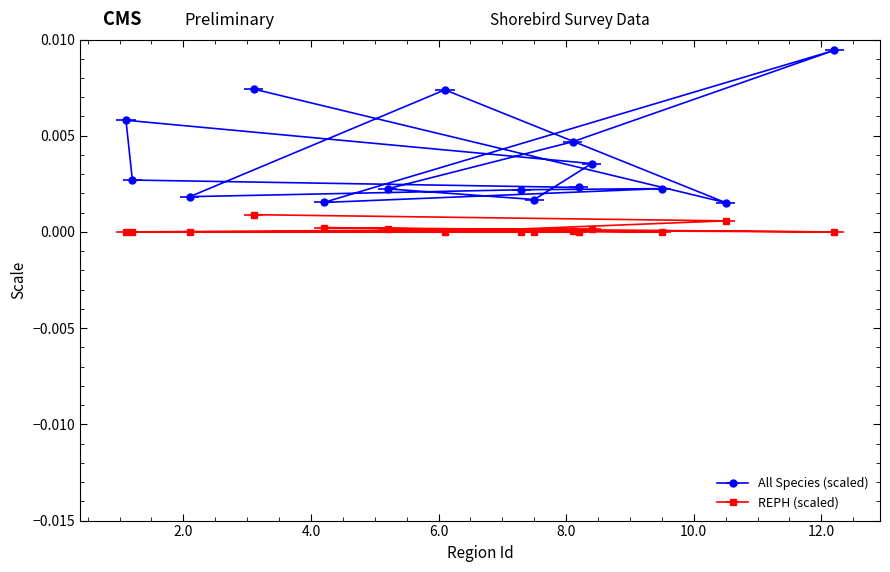

True or false: All Species (scaled) and REPH (scaled) cross at least once.

False